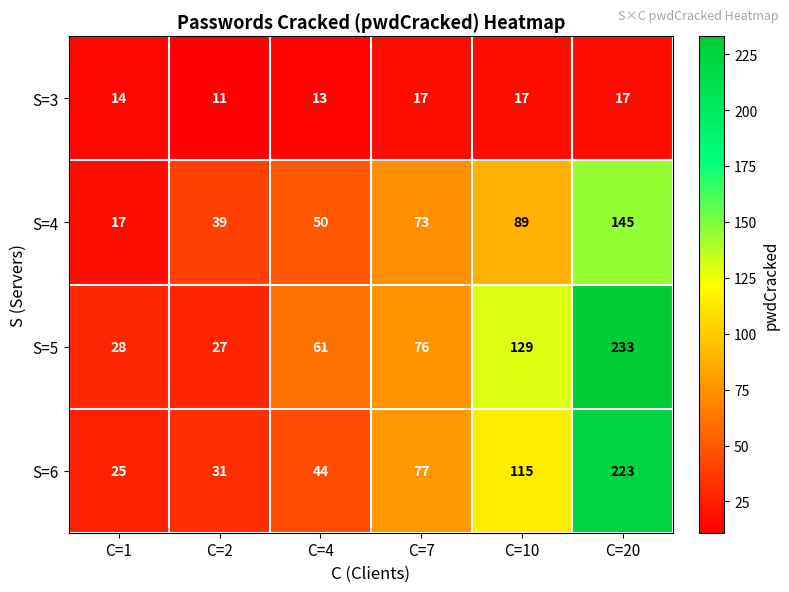

What is the sum of the S=3 values at C=7 and C=20?

34